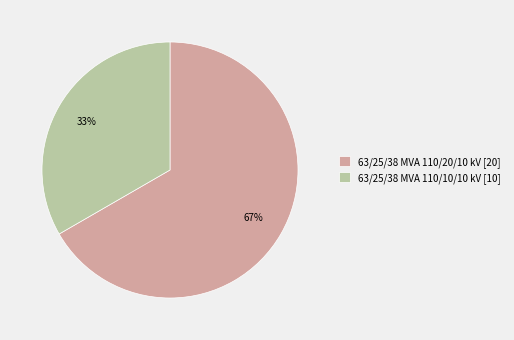

Which category has the biggest portion of the pie?

63/25/38 MVA 110/20/10 kV